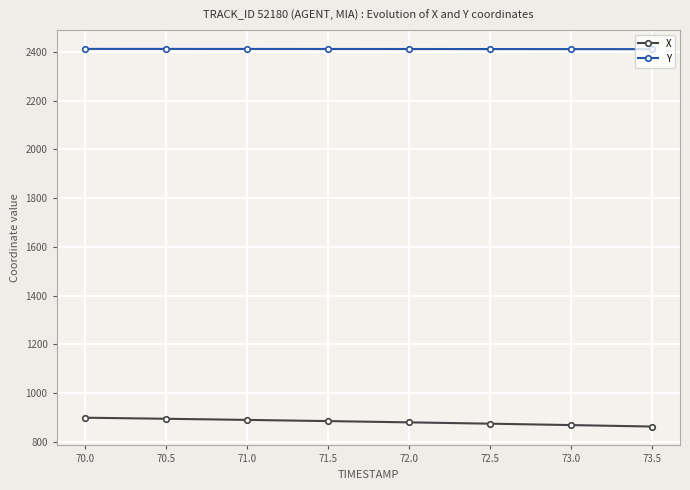

At 73.0, list the series in order from largest to smallest.

Y, X